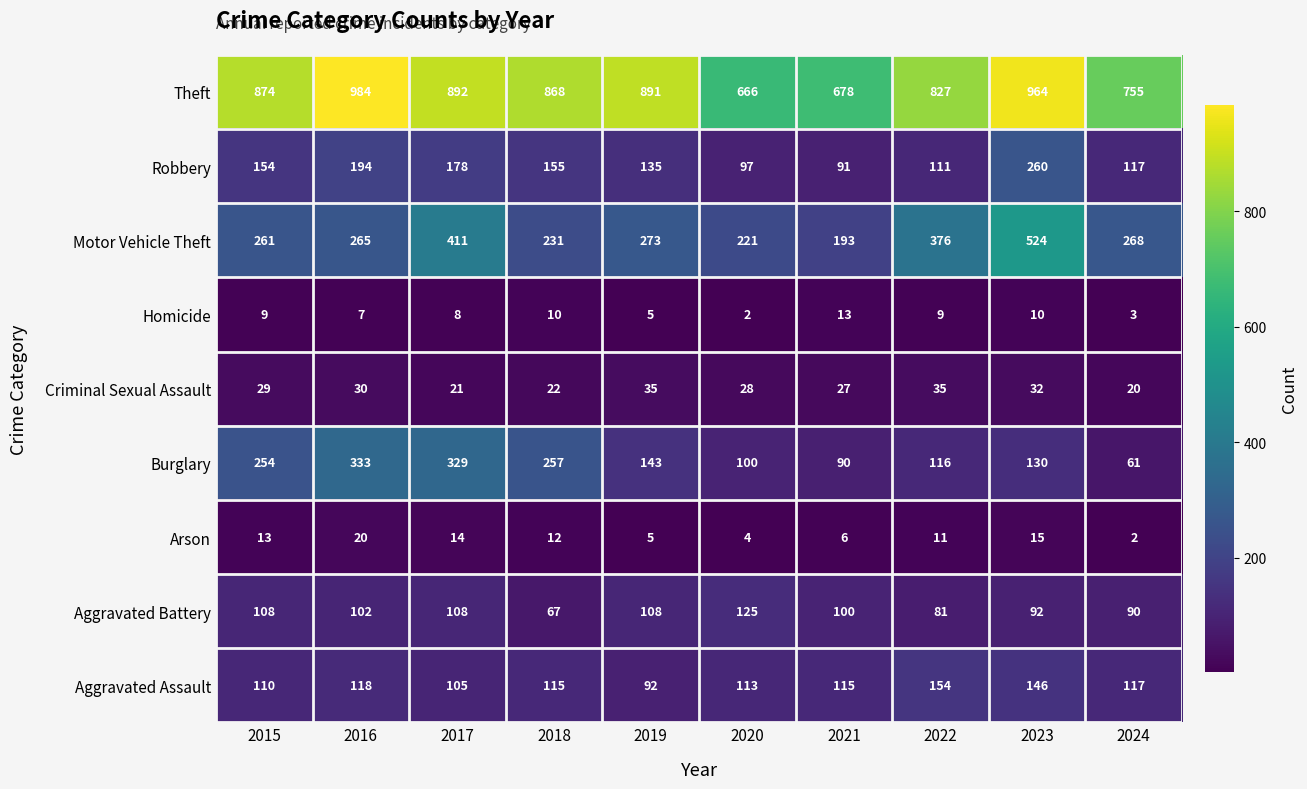

What is the difference between the highest and lowest values at 2020?

664